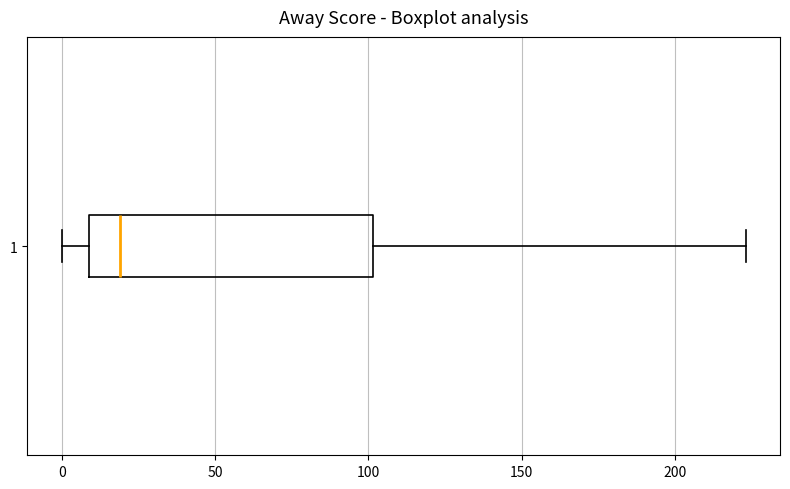

Where does the median line of the box at y = 1 sit on the x-axis? The values are not printed on the chart, so give them approximately, as read against the axis.

20